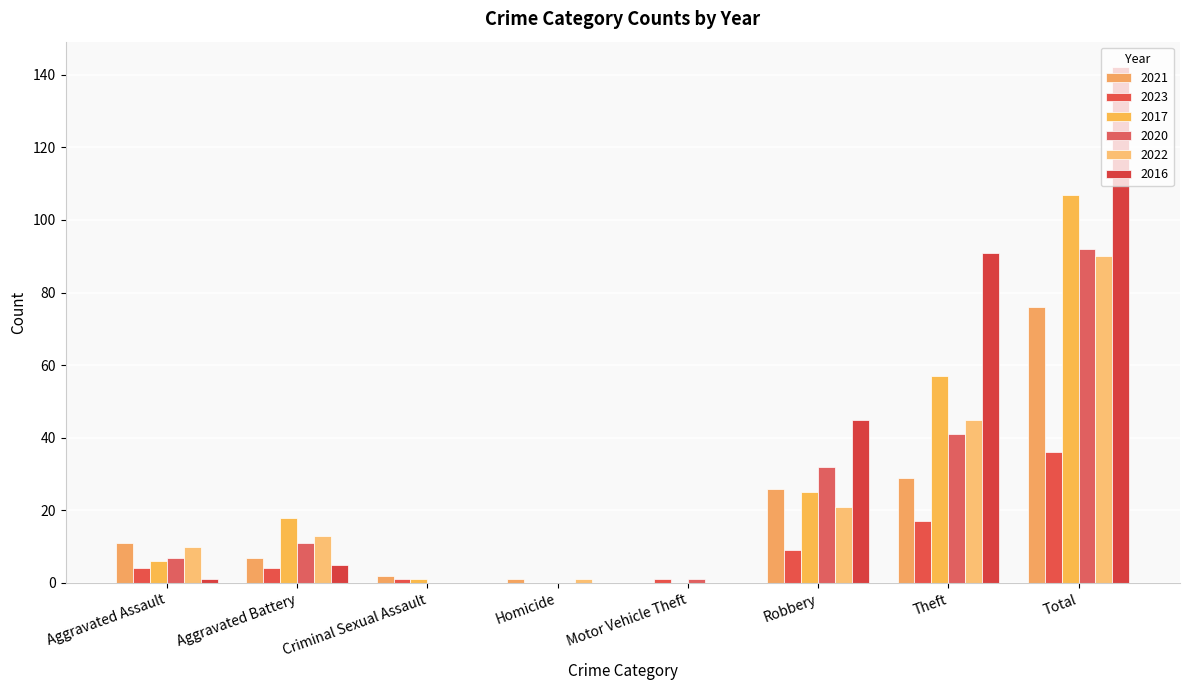

At Homicide, list the series in order from smallest to largest.

2023, 2017, 2020, 2016, 2021, 2022